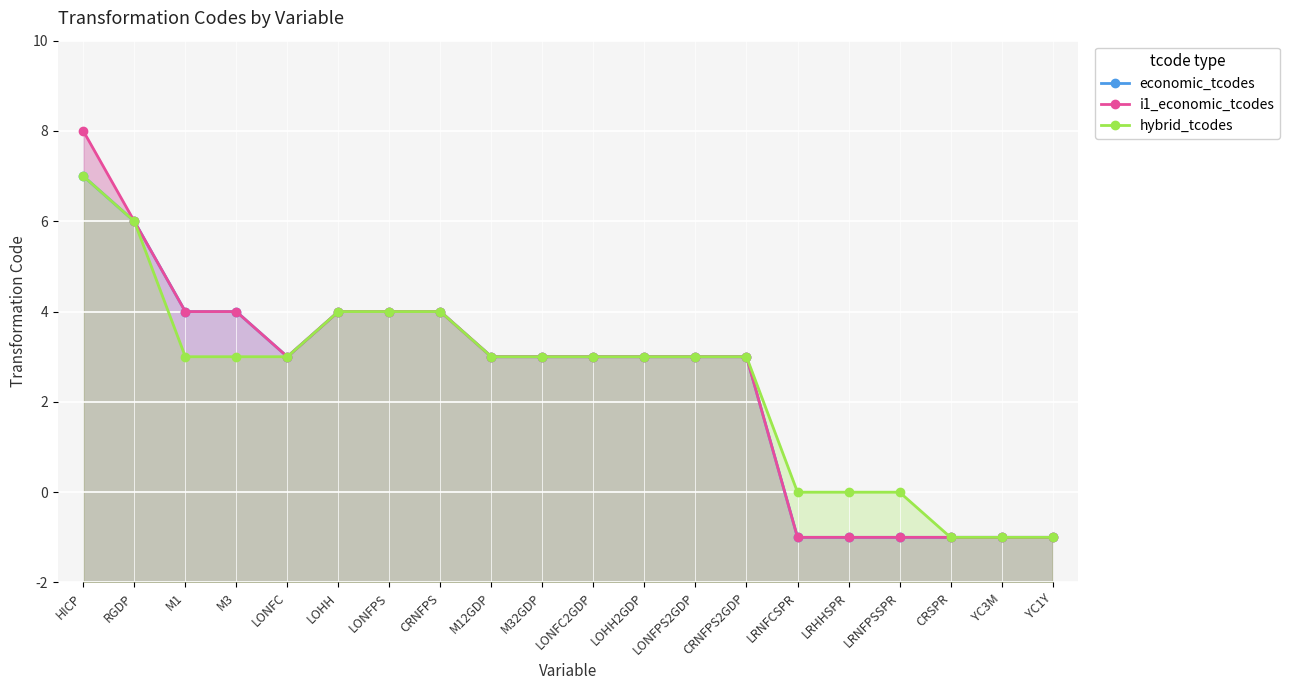

What value does the i1_economic_tcodes series have at M3?

6